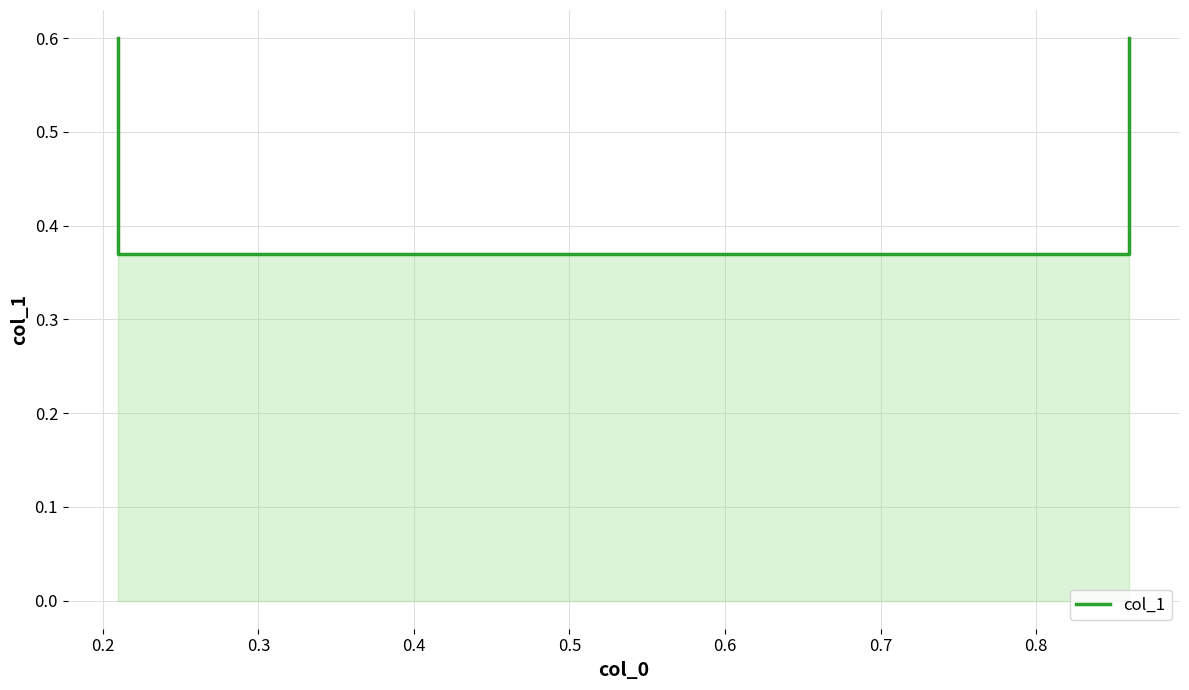

True or false: there are more than 0 points higher than both neighbors.

False